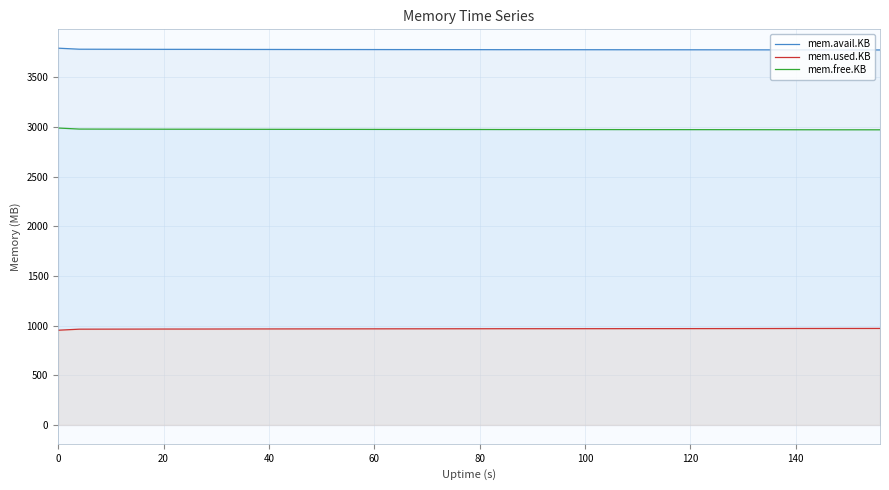

Which series has the largest total across all categories?

mem.avail.KB